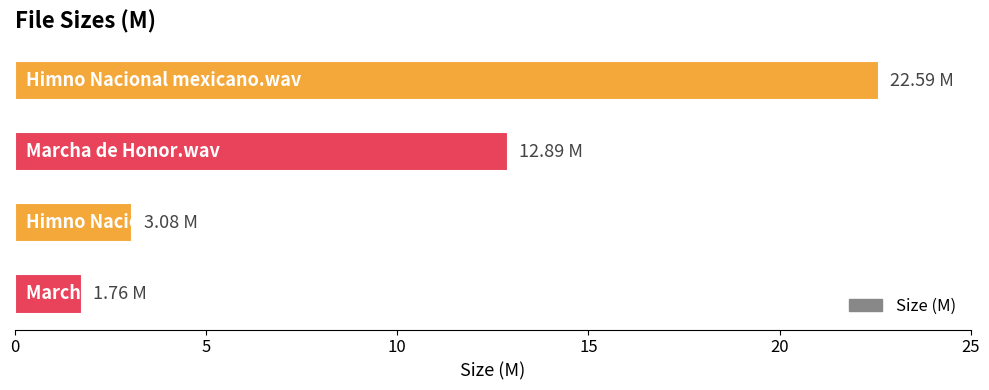

What is the difference between the maximum and second lowest values?

19.5